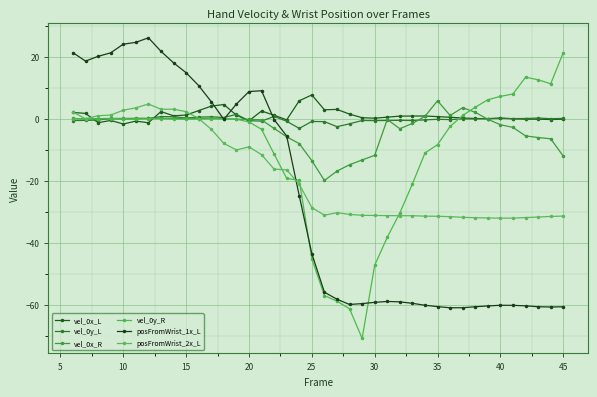

How many lines are shown in the chart?

6